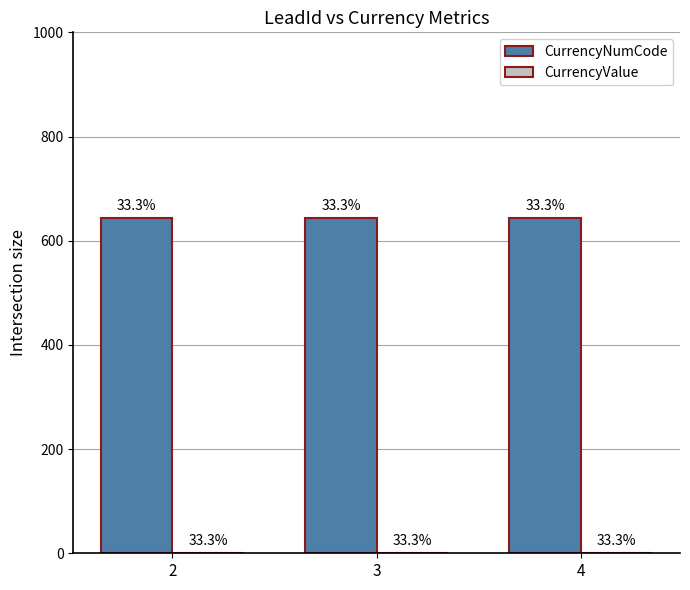

At which label is CurrencyNumCode closest to 643?

2